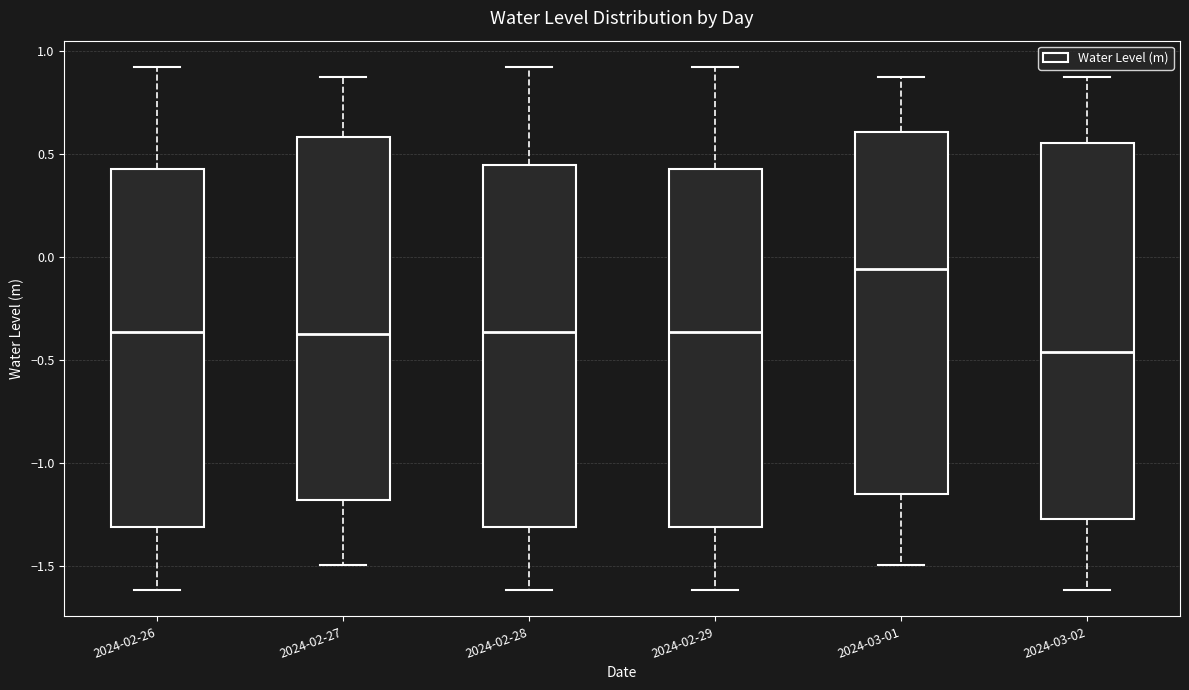

Reading left to right, read every box against the y-axis: the position of its median line, the range the box covers, and the ends of its whiskers. The values are not printed on the chart, so give them approximately, as read against the axis.

2024-02-26: median -0.35, box -1.30 to 0.40, whiskers -1.60 to 0.90
2024-02-27: median -0.35, box -1.20 to 0.60, whiskers -1.50 to 0.85
2024-02-28: median -0.35, box -1.30 to 0.45, whiskers -1.60 to 0.90
2024-02-29: median -0.35, box -1.30 to 0.40, whiskers -1.60 to 0.90
2024-03-01: median -0.05, box -1.15 to 0.60, whiskers -1.50 to 0.85
2024-03-02: median -0.45, box -1.30 to 0.55, whiskers -1.60 to 0.85